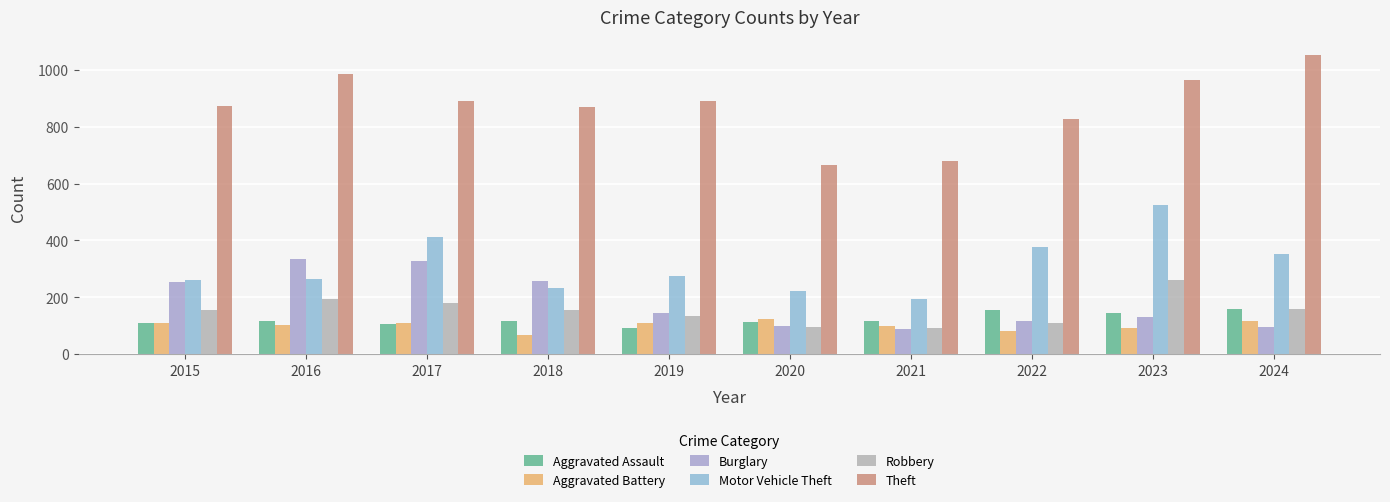

What is the smallest value displayed?

67